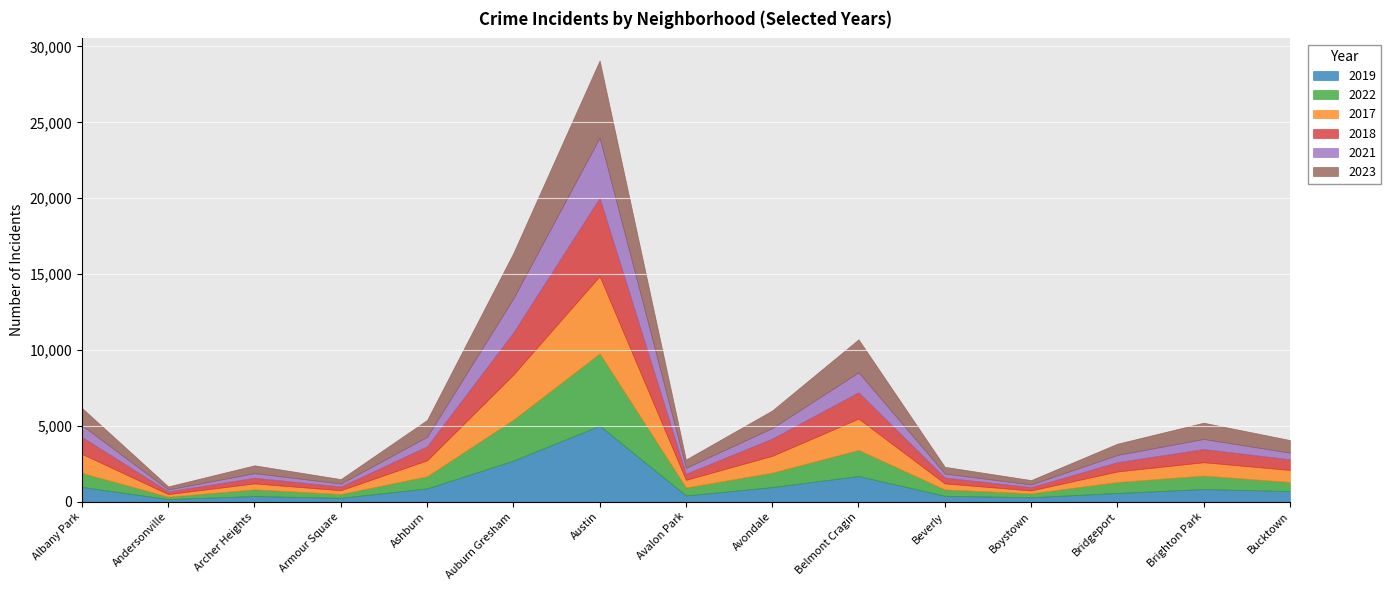

What is the value of the 2023 point at the 10th from the left?

2173